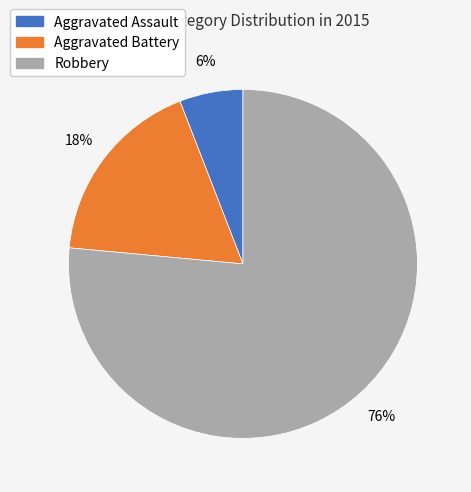

Count the number of slices in the pie.

3